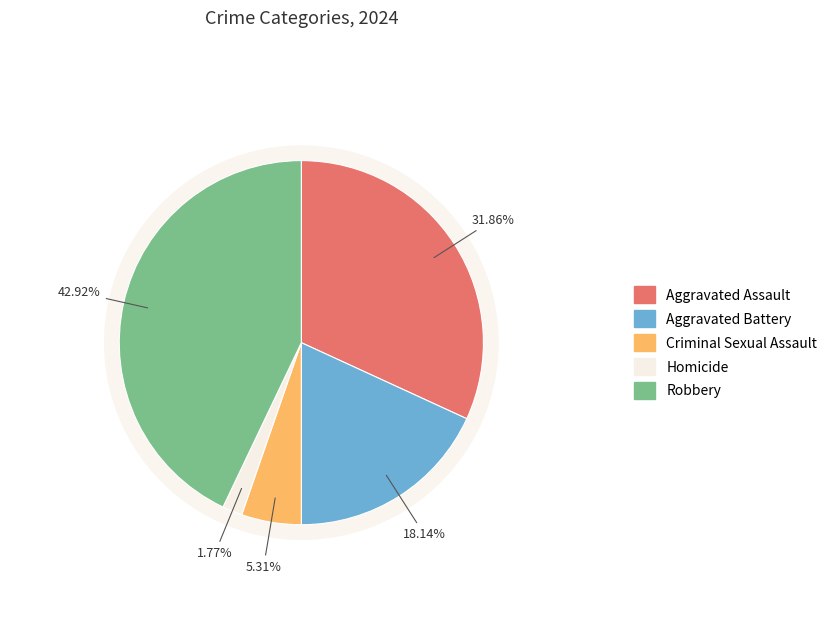

Does Robbery represent more than half of the total?

No